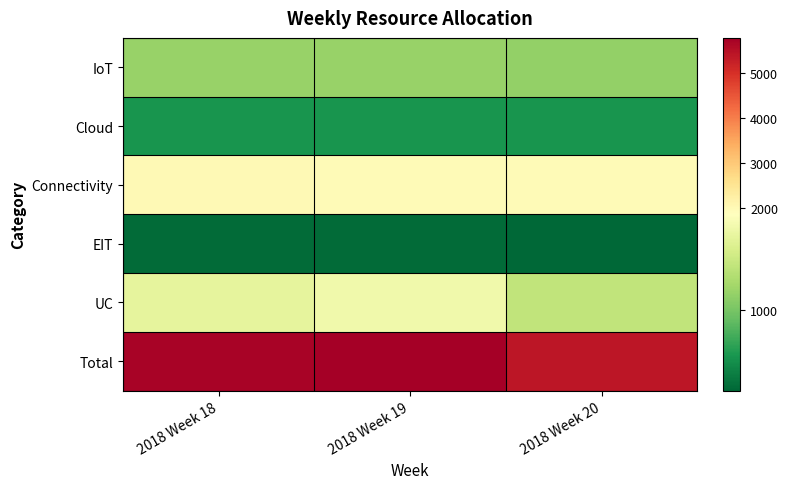

What is the smallest value displayed?

267